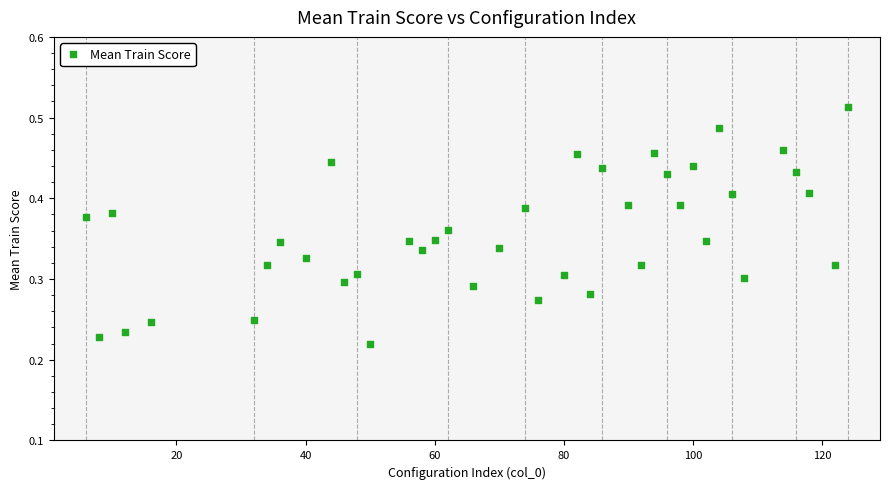

What is the range of X values (max minus min)?

118.0